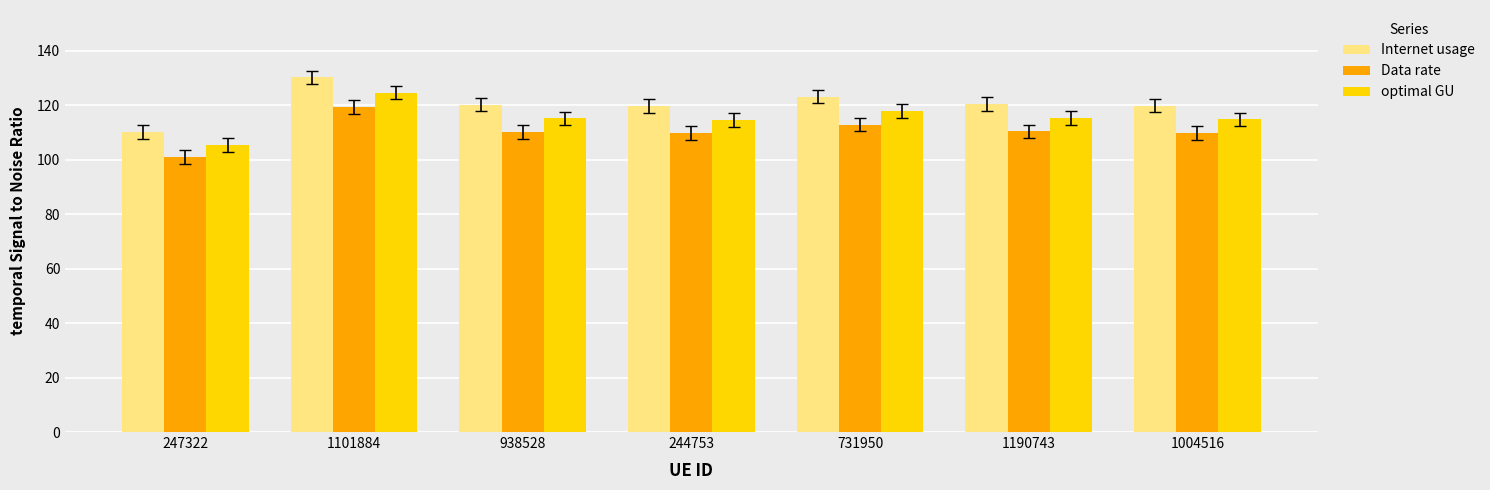

At how many categories does at least one series exceed 106?

7